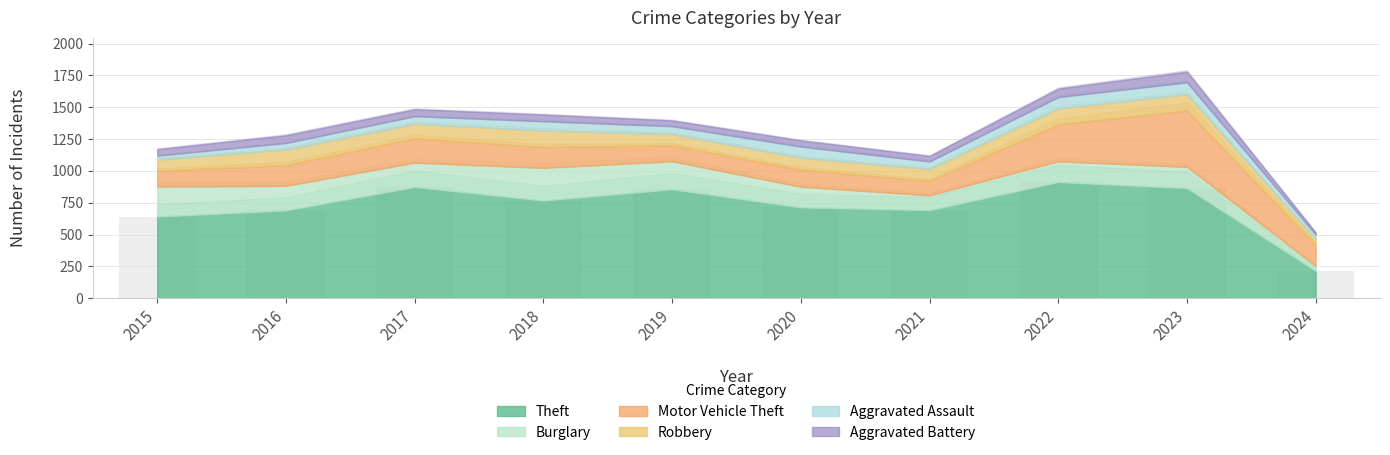

What is the sum of the values at 2015 and 2017?

1514